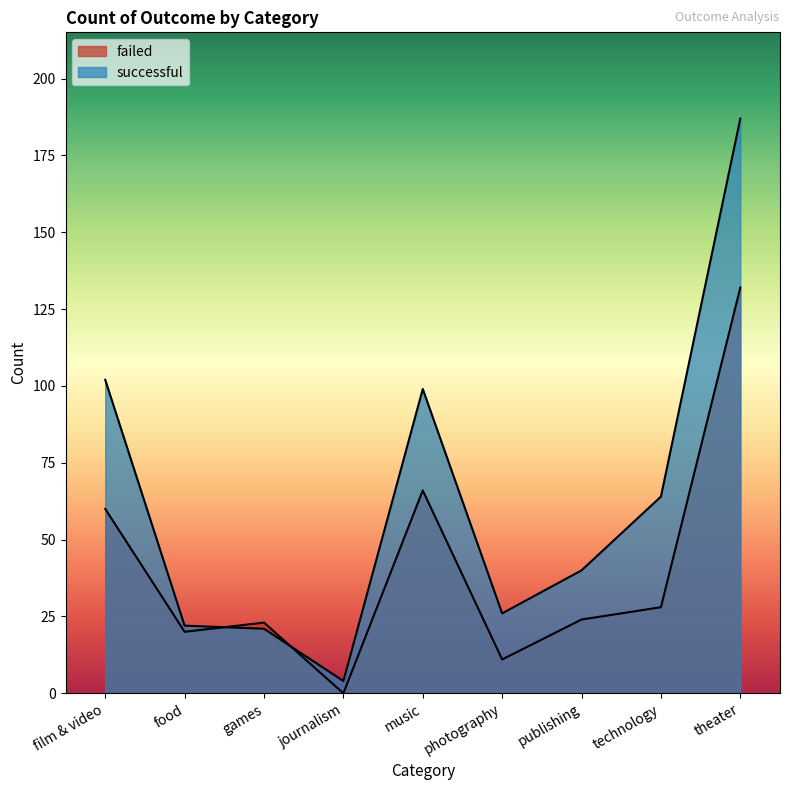

What is the difference between the successful values at journalism and music?

95